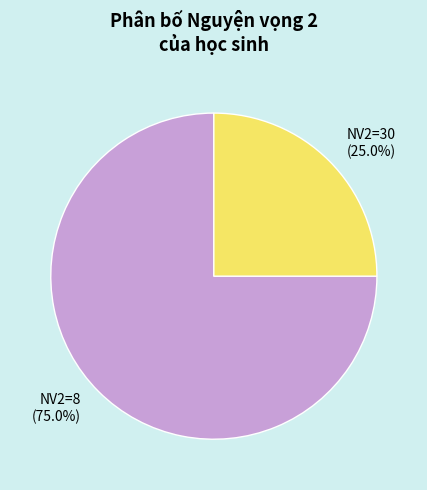

Rank the categories by value from lowest to highest.

NV2=30, NV2=8